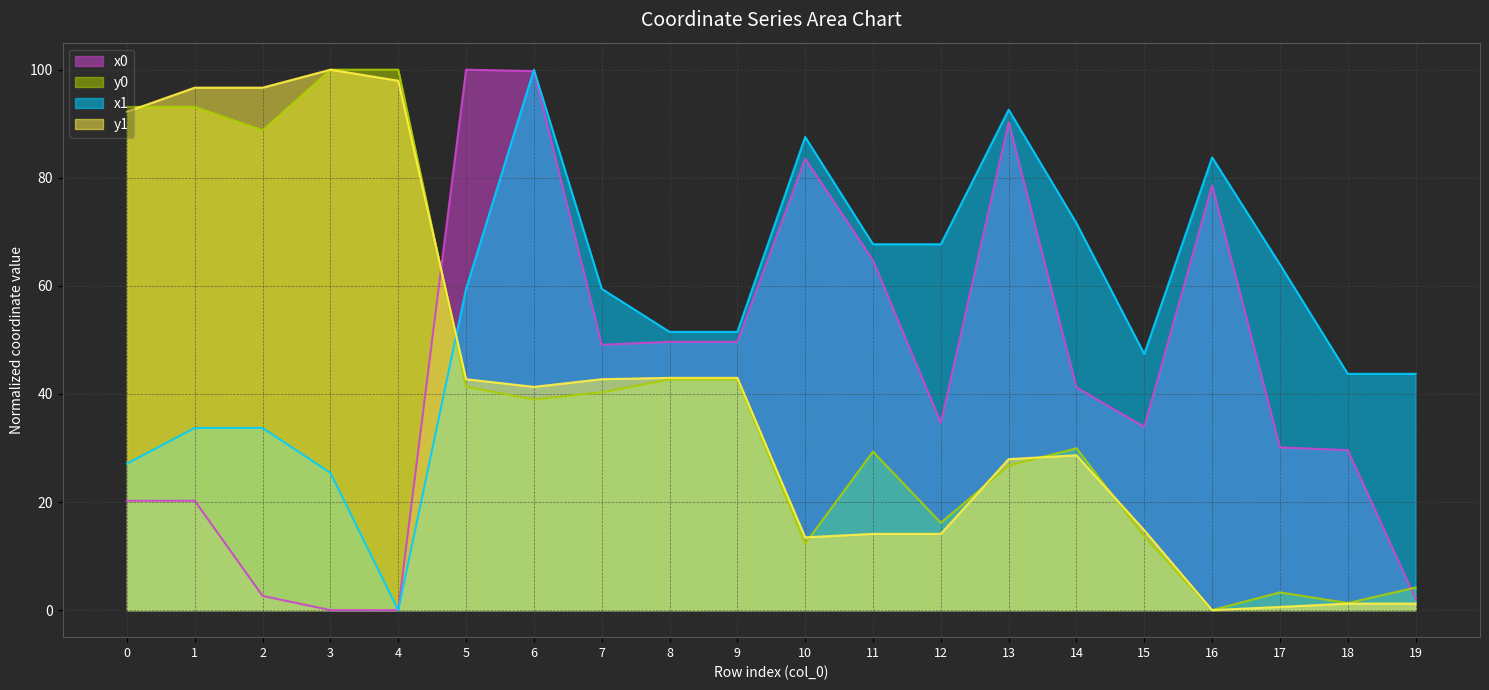

Is it true that y1 equals 5.0 at 11?

False